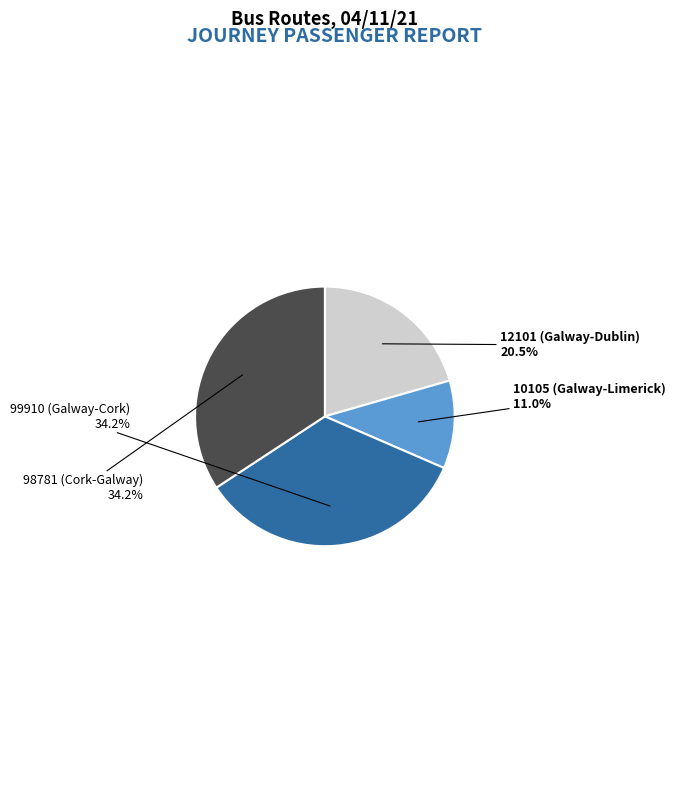

To the nearest percent, what is the difference between the 10105 (Galway-Limerick) and 12101 (Galway-Dublin) slice percentages?

10%